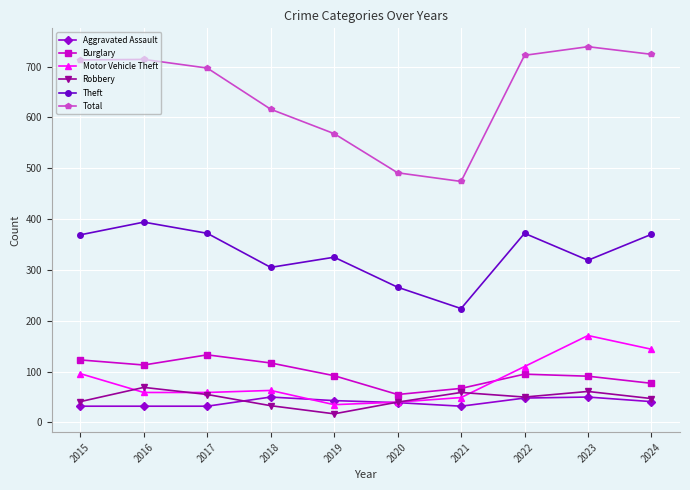

What is the value of the Motor Vehicle Theft point at the 8th from the left?

110